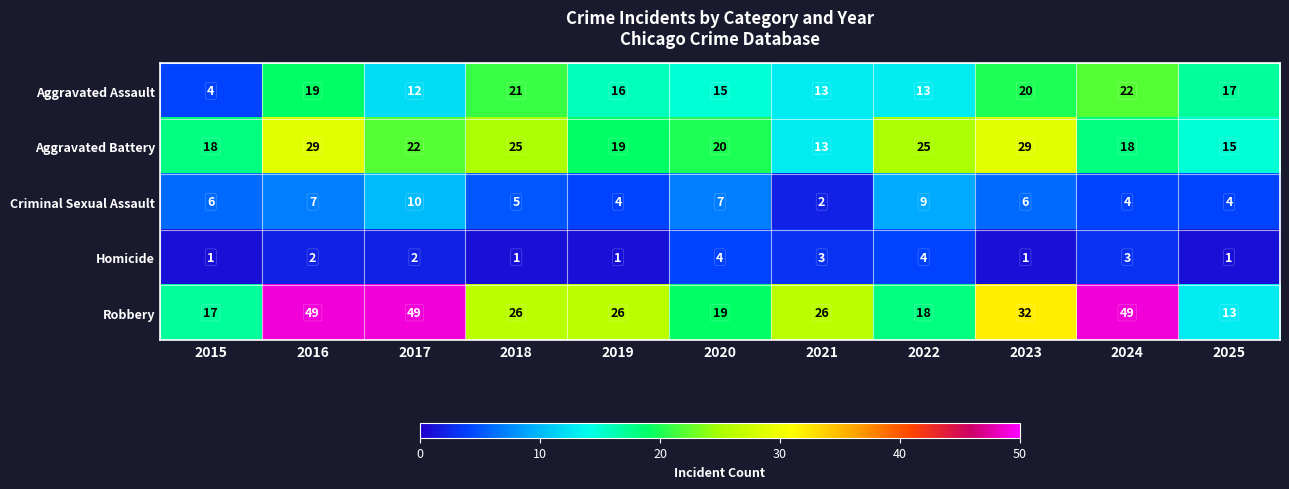

What is the difference between the maximum and minimum values in the Aggravated Battery series?

16